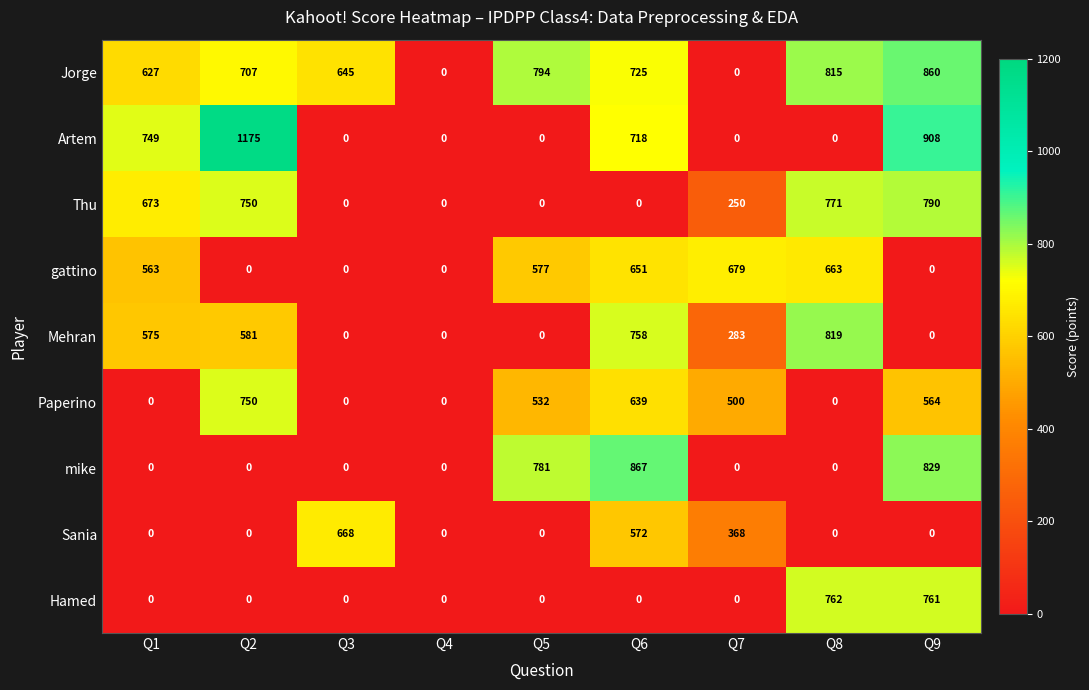

Between Q4 and Q9, which series saw the biggest shift?

Artem